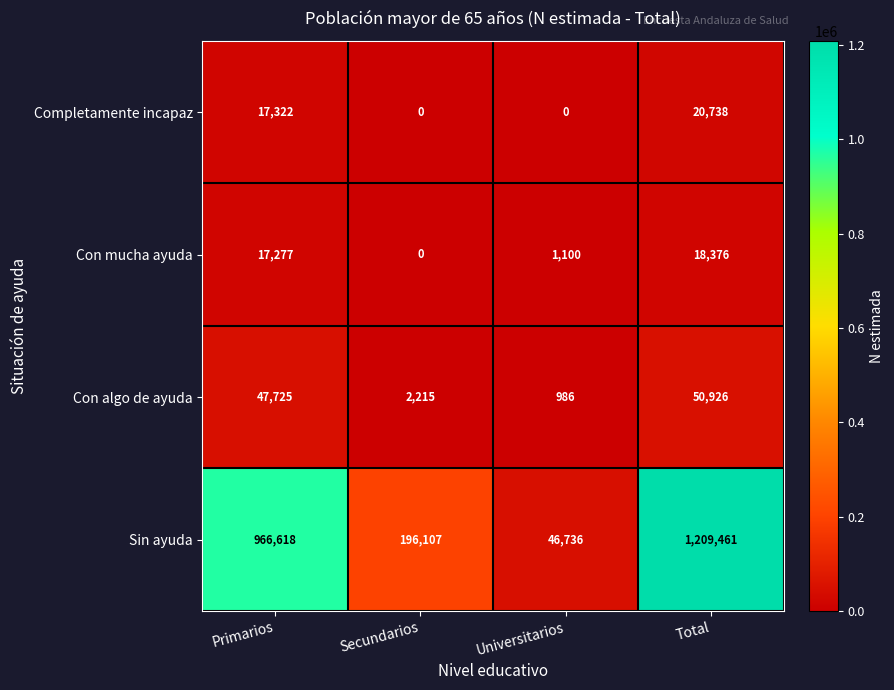

What is the difference between the highest and lowest values at Secundarios?

196107